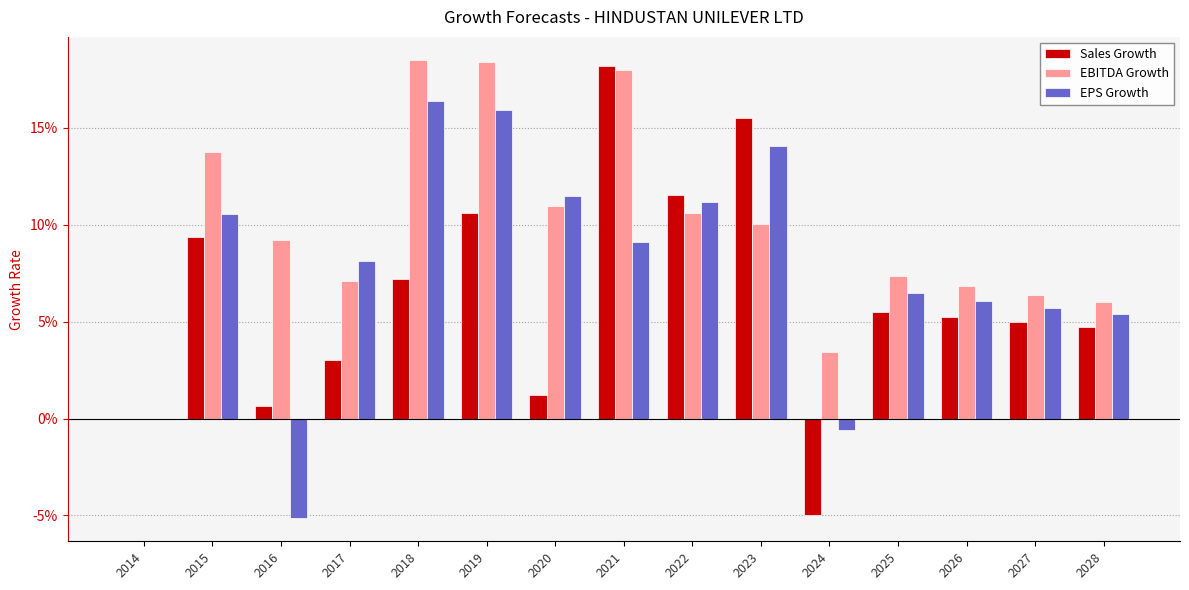

Does the chart contain stacked bars?

No